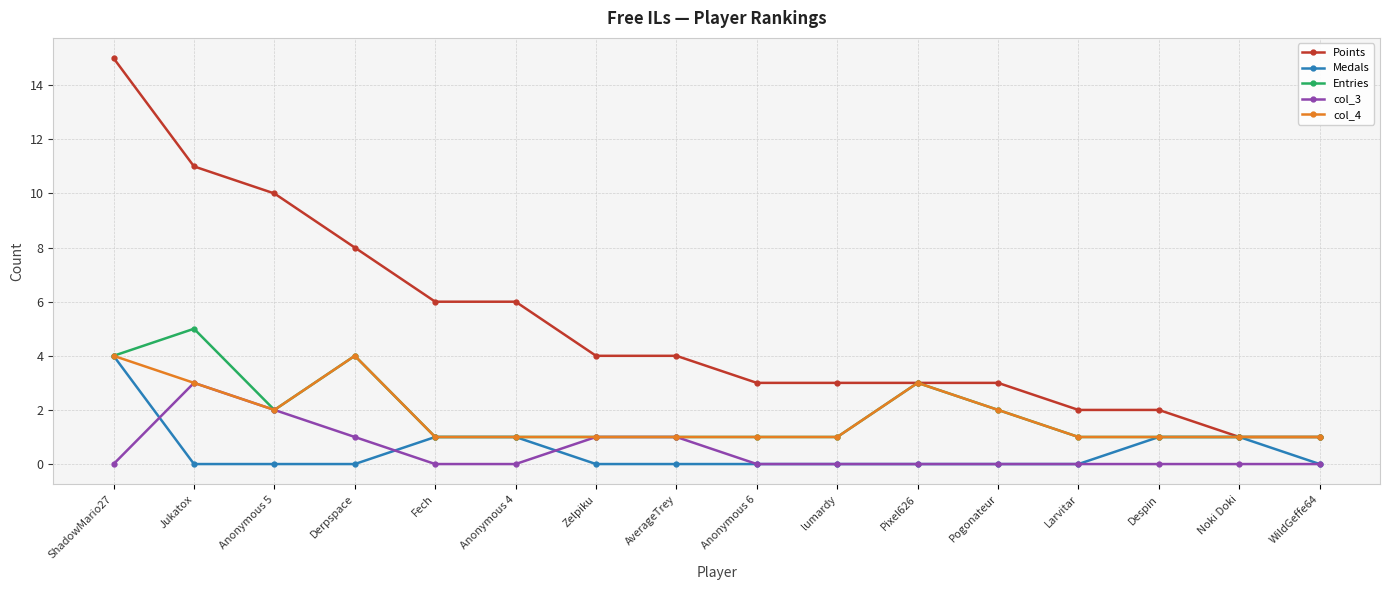

The value of Medals at Anonymous 5 is 0. True or false?

True